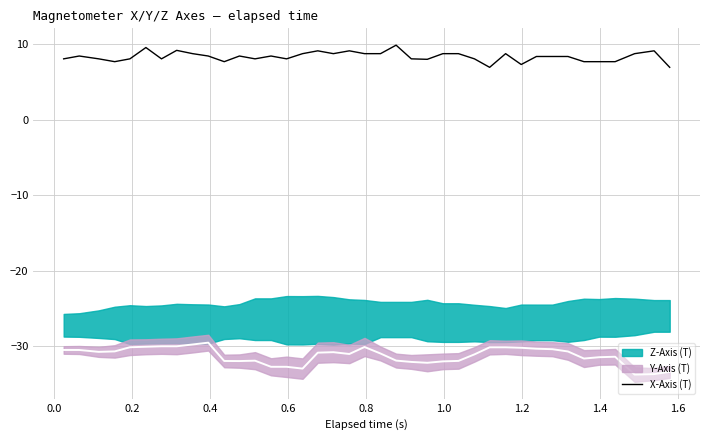

Which category has the highest value across all series?

21